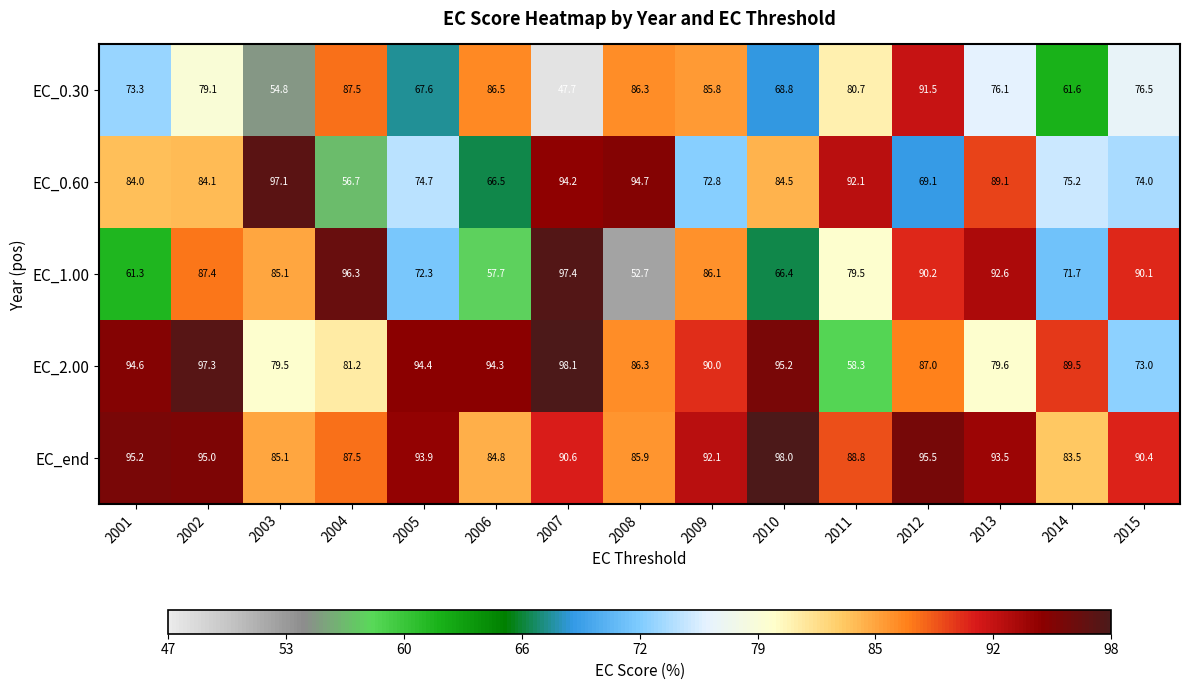

True or false: EC_0.30 has a value of 101.5 at 2001.

False